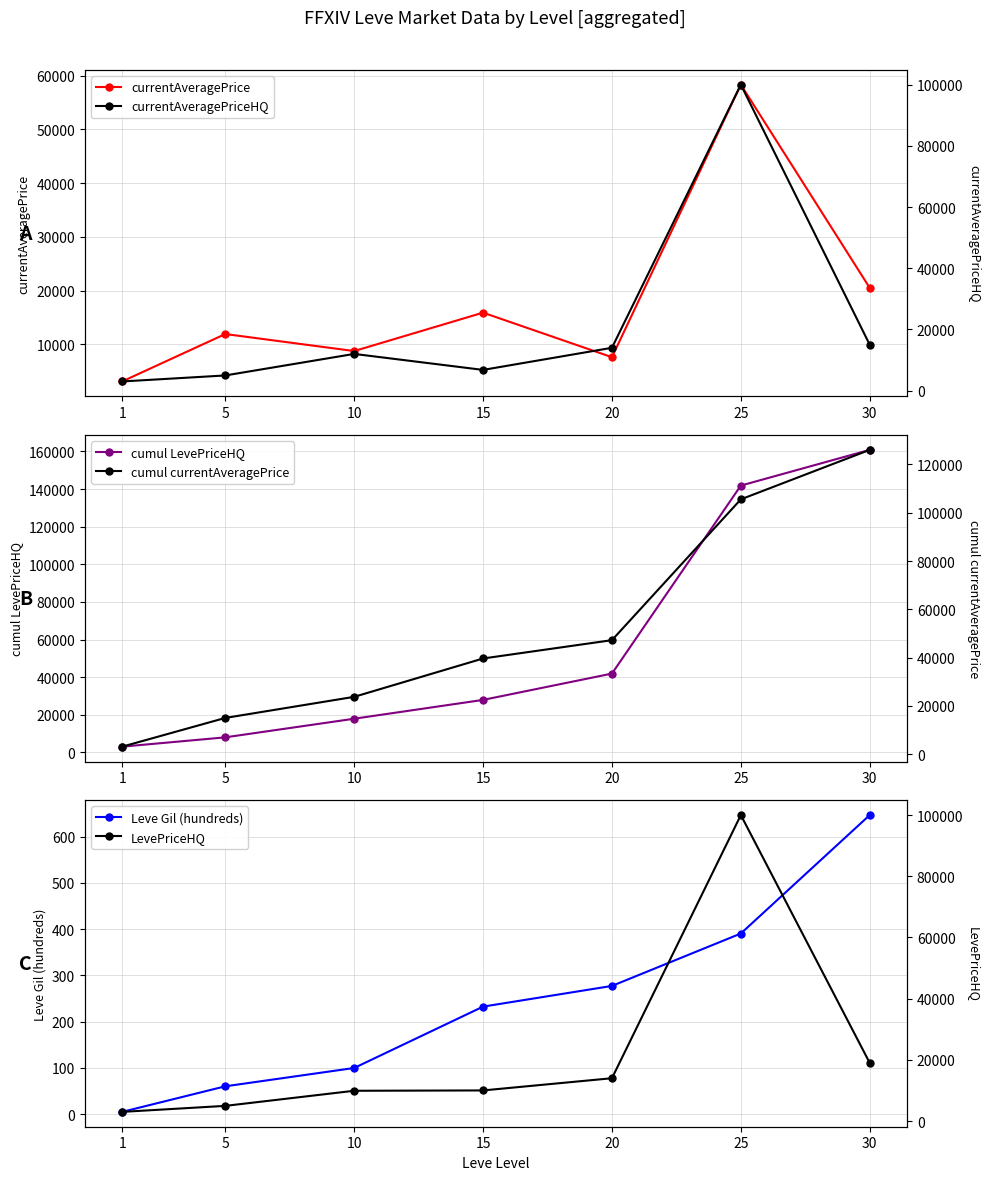

What is the difference between the maximum and second lowest values in the Leve Gil (hundreds) series?

586.3